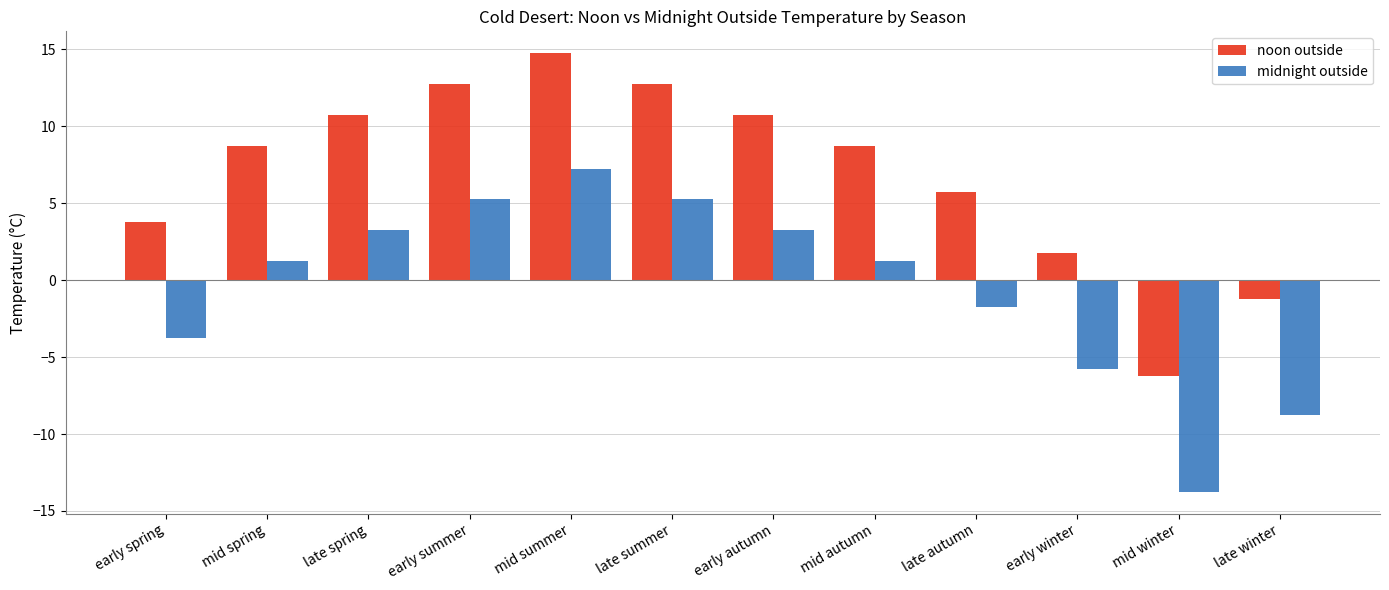

Which category has the highest value in the noon outside series?

mid summer